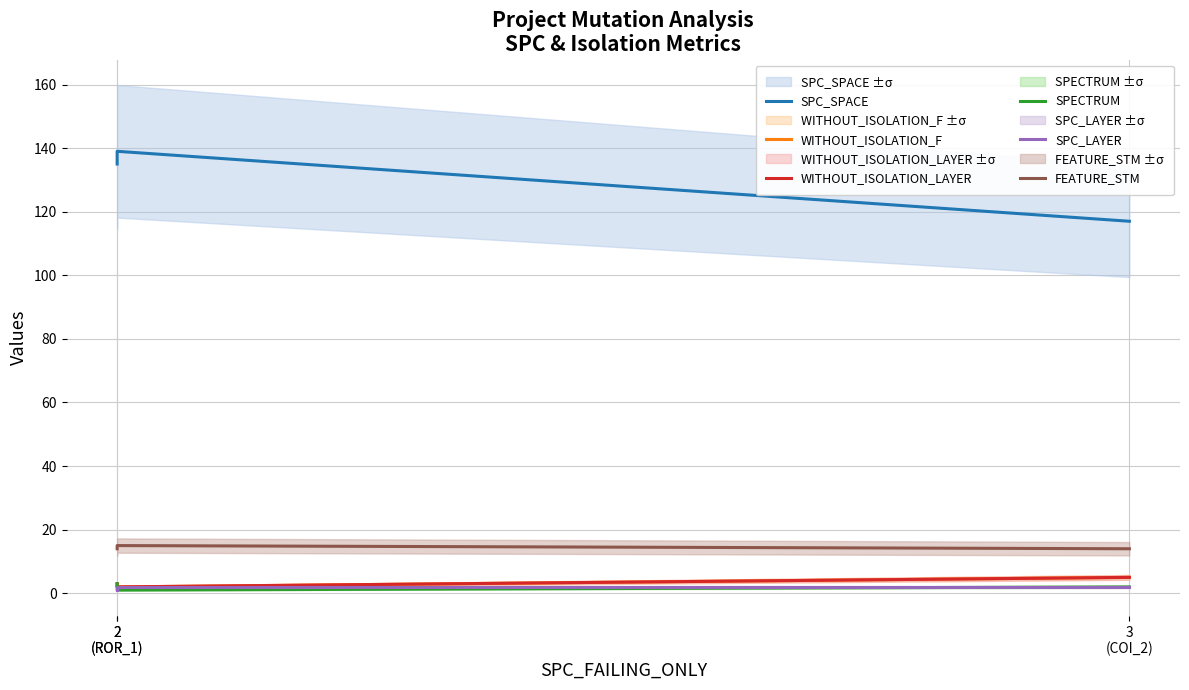

What is the highest value of the WITHOUT_ISOLATION_F series?

5